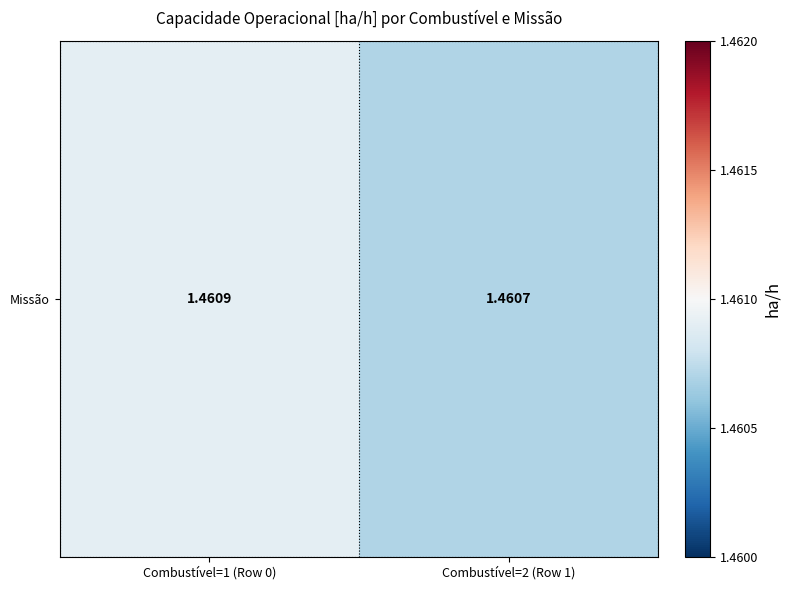

What is the ratio of the value at Combustível=2 (Row 1) to the value at Combustível=1 (Row 0)?

1.0